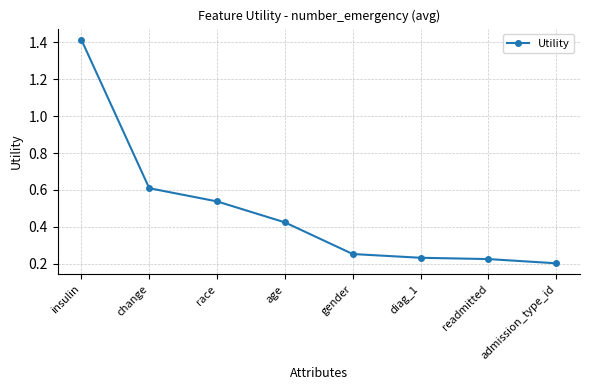

What is the label of the 7th point from the left?

readmitted